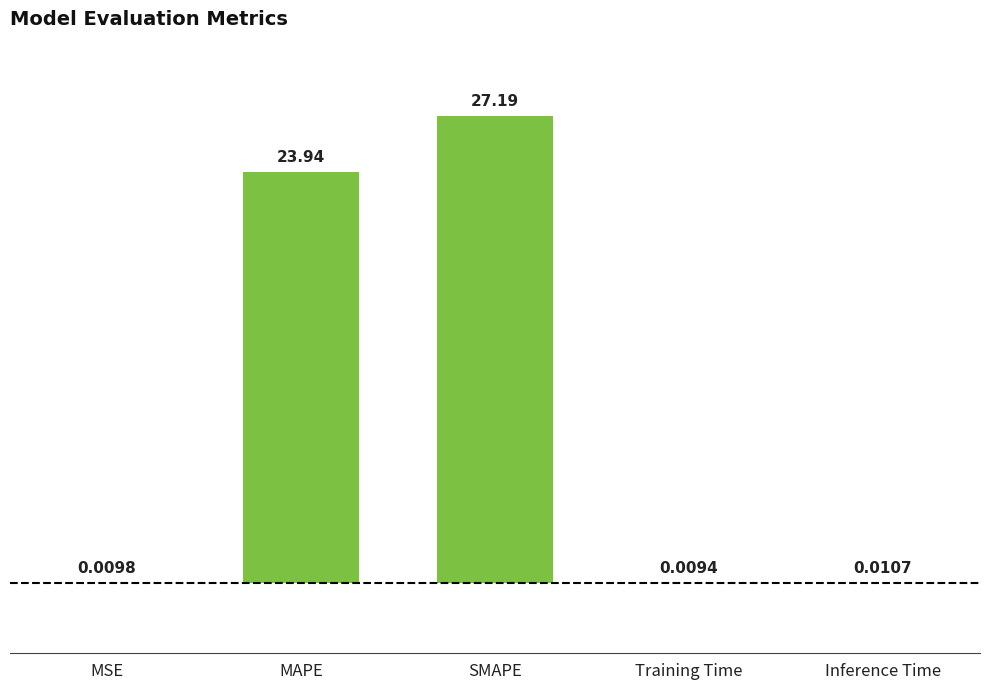

Are the bars grouped side by side (vs. stacked)?

No